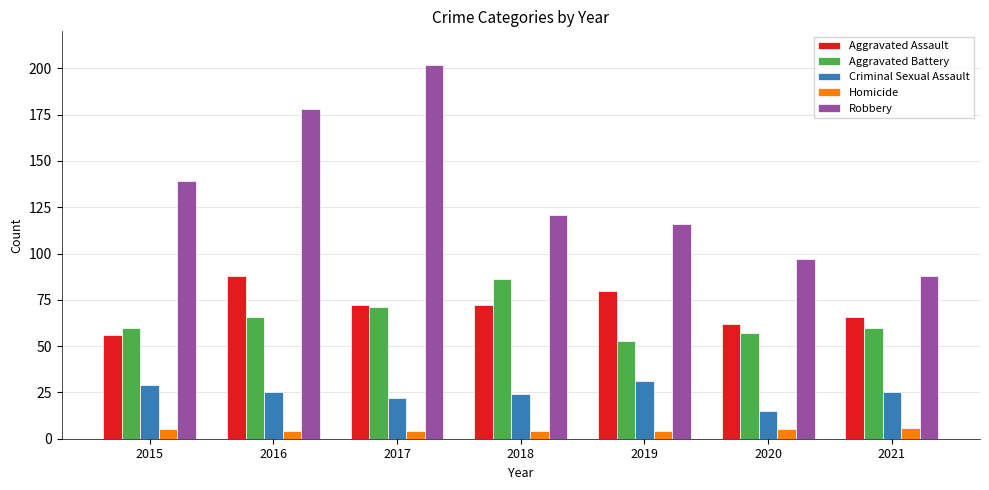

At which category does the chart reach its peak across all series?

2017